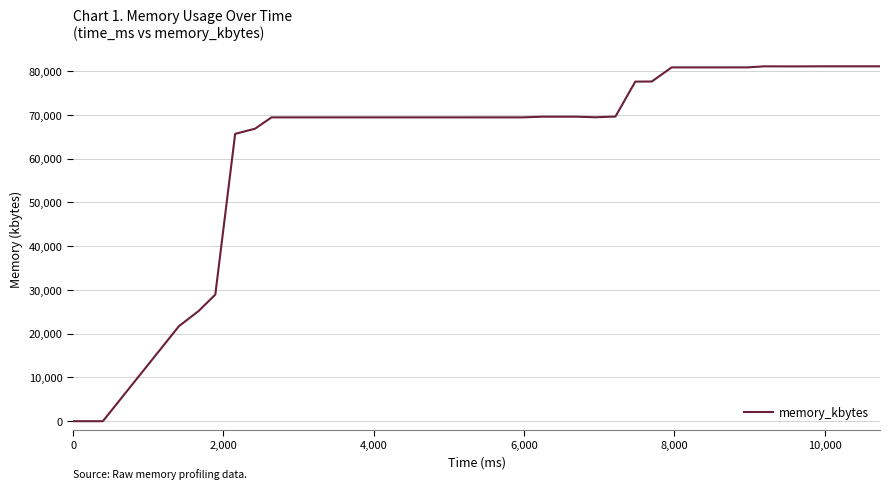

How many distinct data groups are displayed?

1